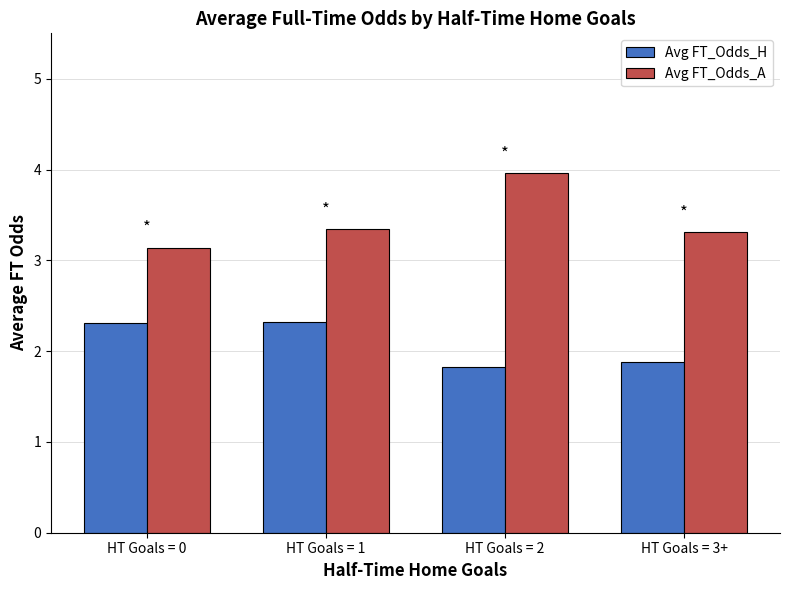

Which series has the largest total across all categories?

Avg FT_Odds_A